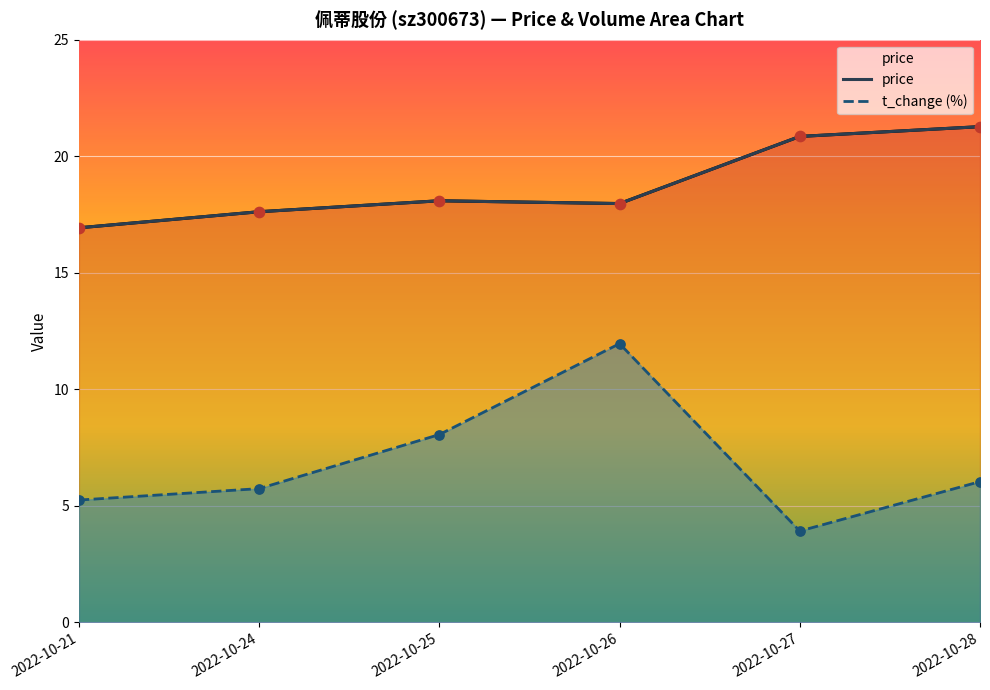

What are all the series names shown in the legend?

price, t_change (%)